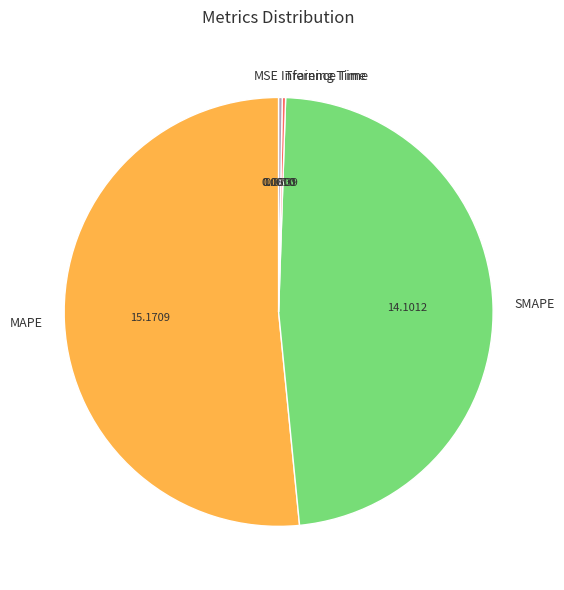

What is the majority slice?

MAPE